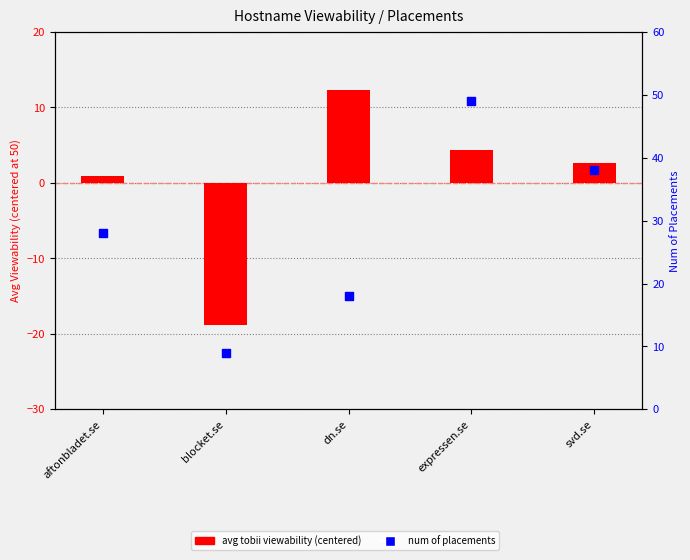

At which category is the sum across all series the highest?

expressen.se